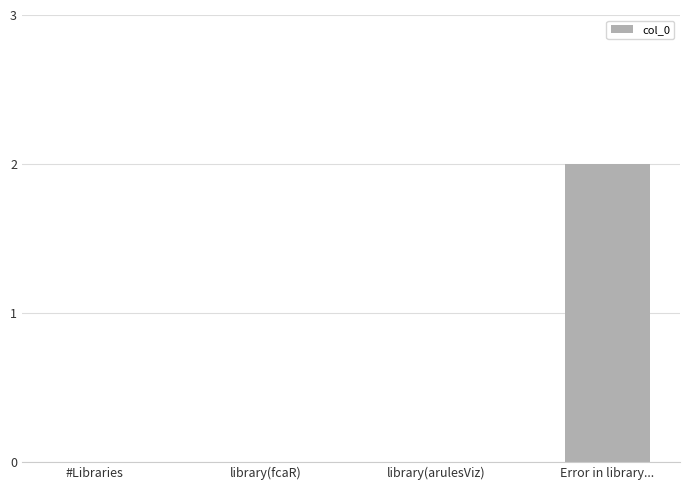

The chart shows a value of 1 at #Libraries. True or false?

False